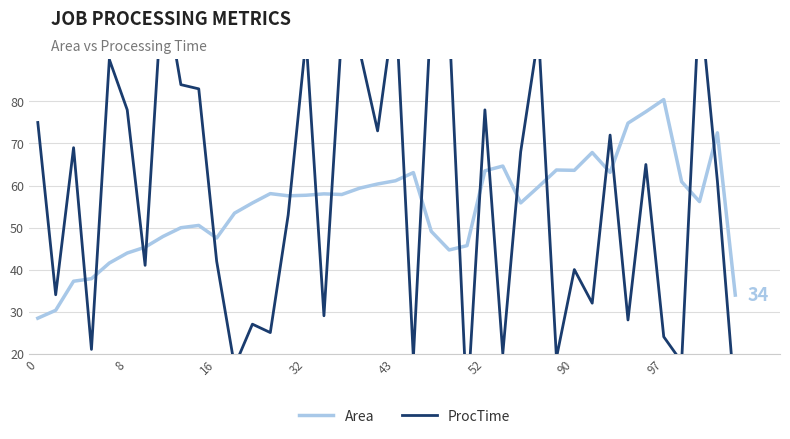

What is the value of the Area point at the 32nd from the left?

67.8